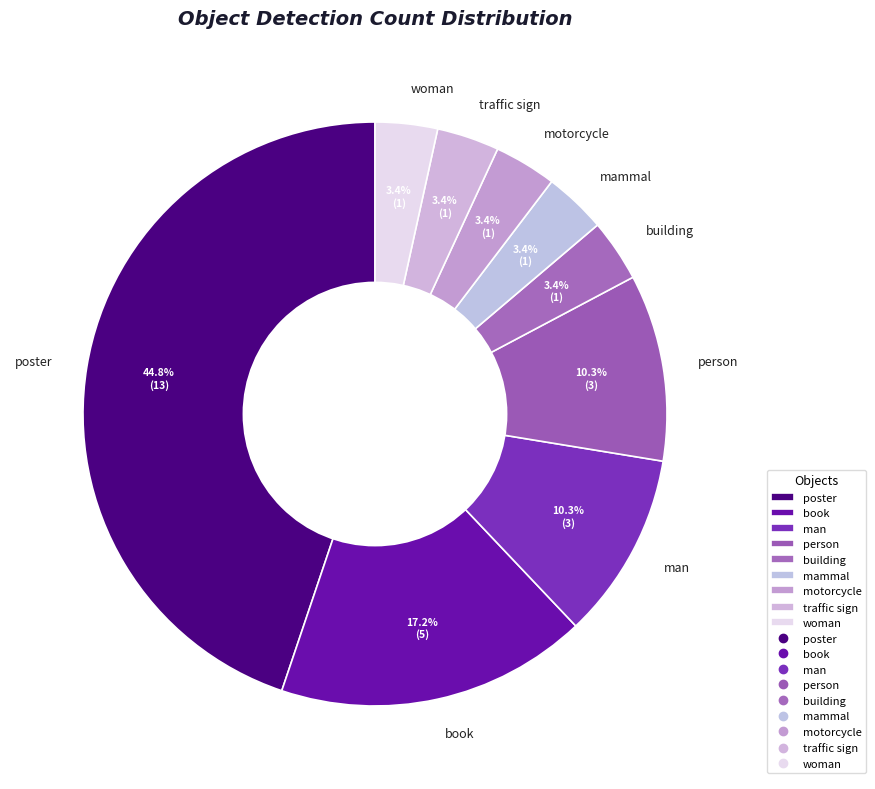

Which has a higher value, traffic sign or person?

person